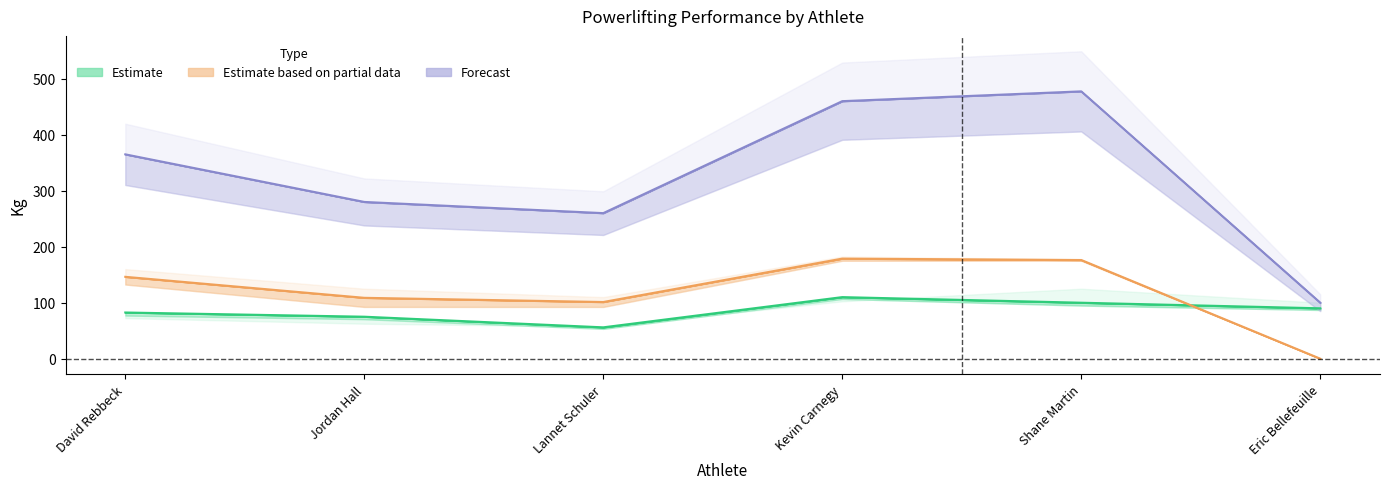

How many interior local valleys does the Best3DeadliftKg series have?

1